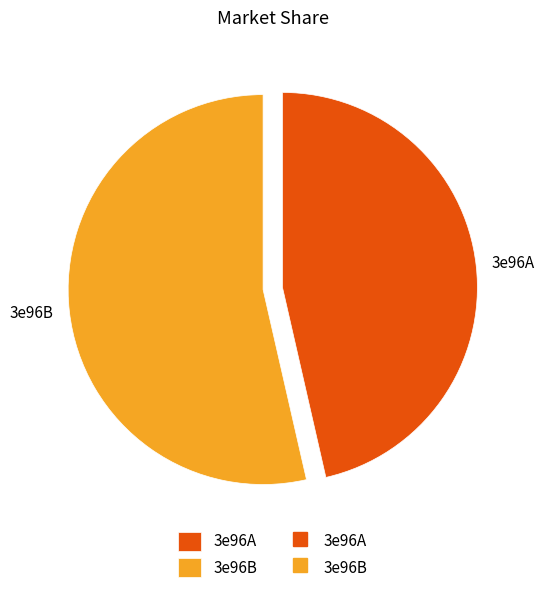

The 3e96A slice represents 55% of the pie. True or false?

False